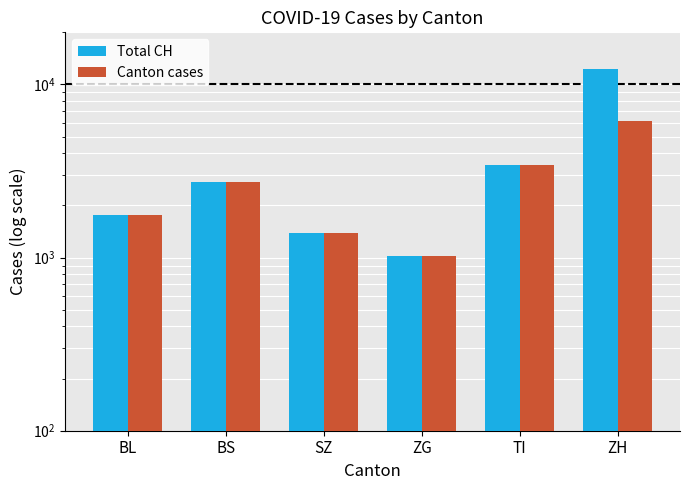

Reading left to right, transcribe all the data shown in this chart.

Total CH: 1756	2747	1382	1027	3405	12240
Canton cases: 1756	2747	1382	1027	3405	6120